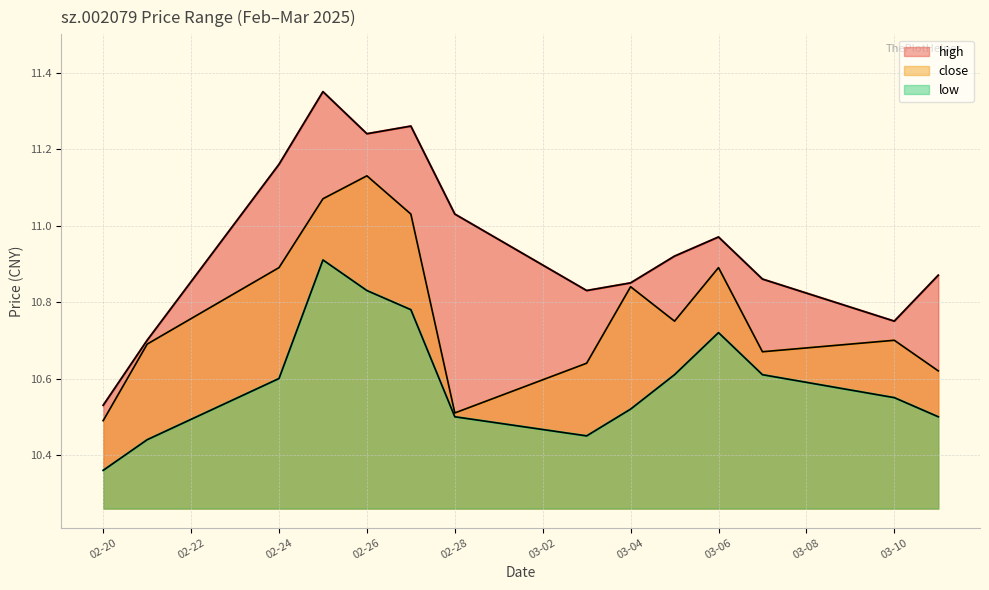

True or false: low and high cross at least once.

False